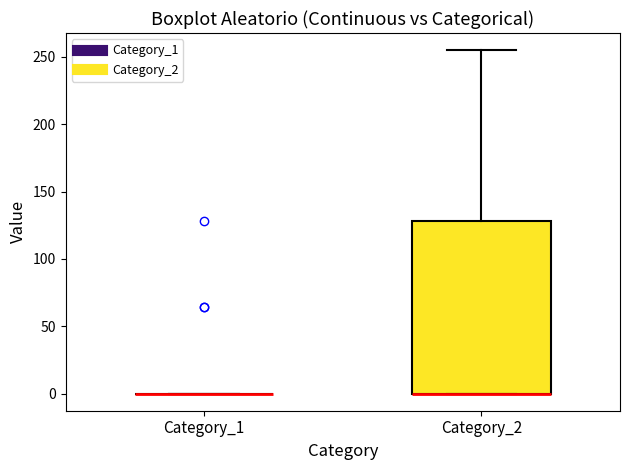

Comparing the boxes themselves (not the whiskers), which one is the tallest?

Category_2